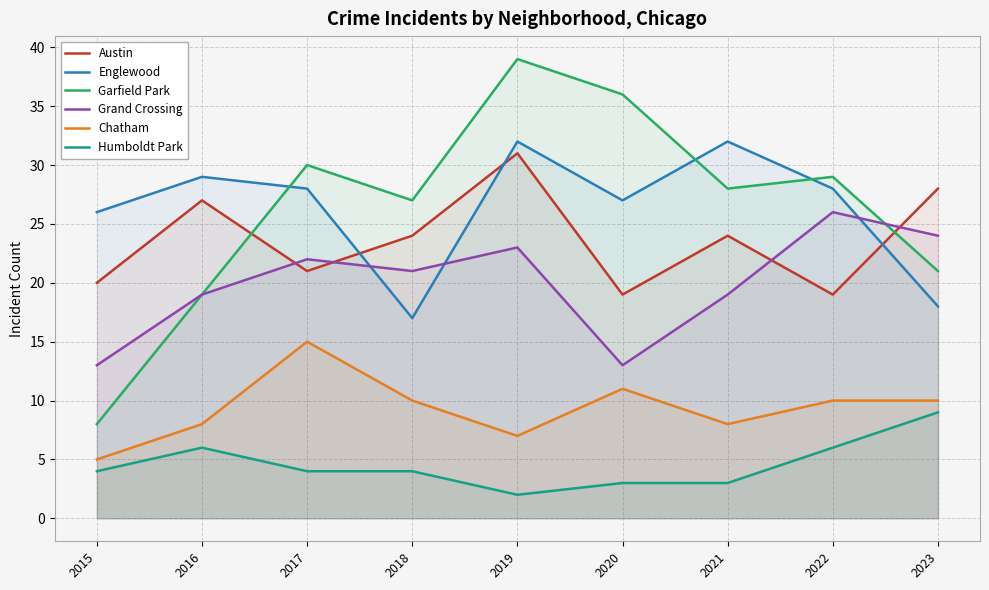

The value of Grand Crossing at 2017 is 22. True or false?

True